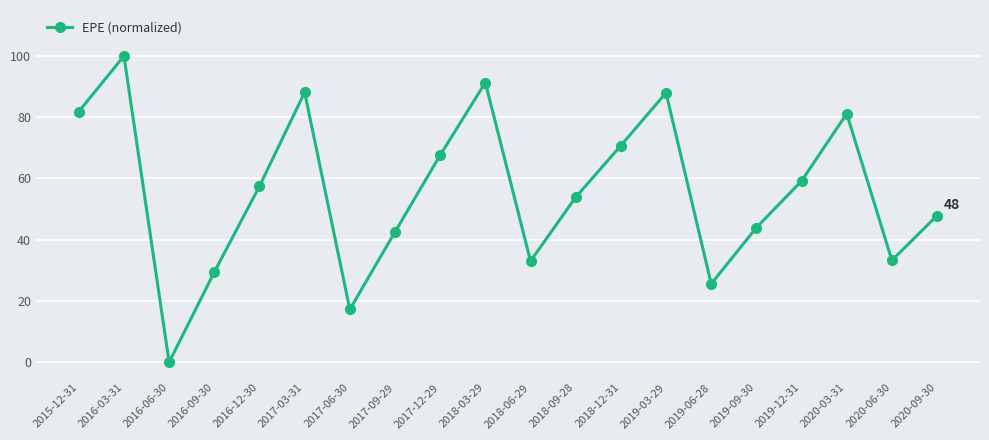

What is the maximum value shown in the chart?

100.0